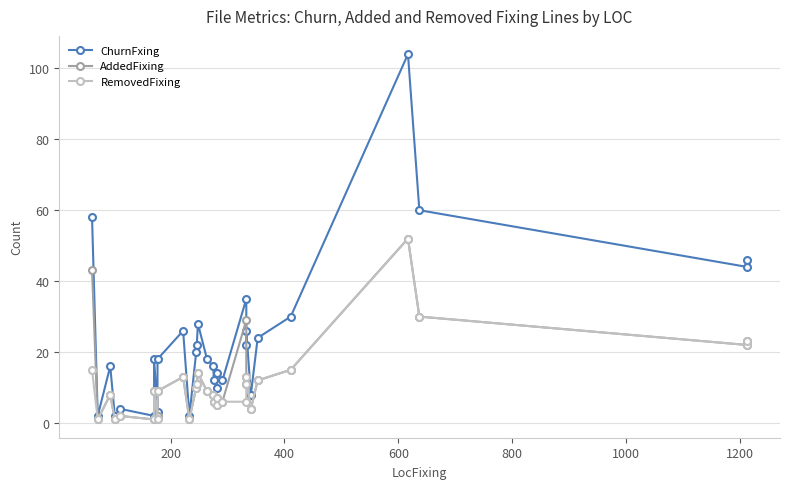

True or false: RemovedFixing has more than 1 interior local peaks.

True